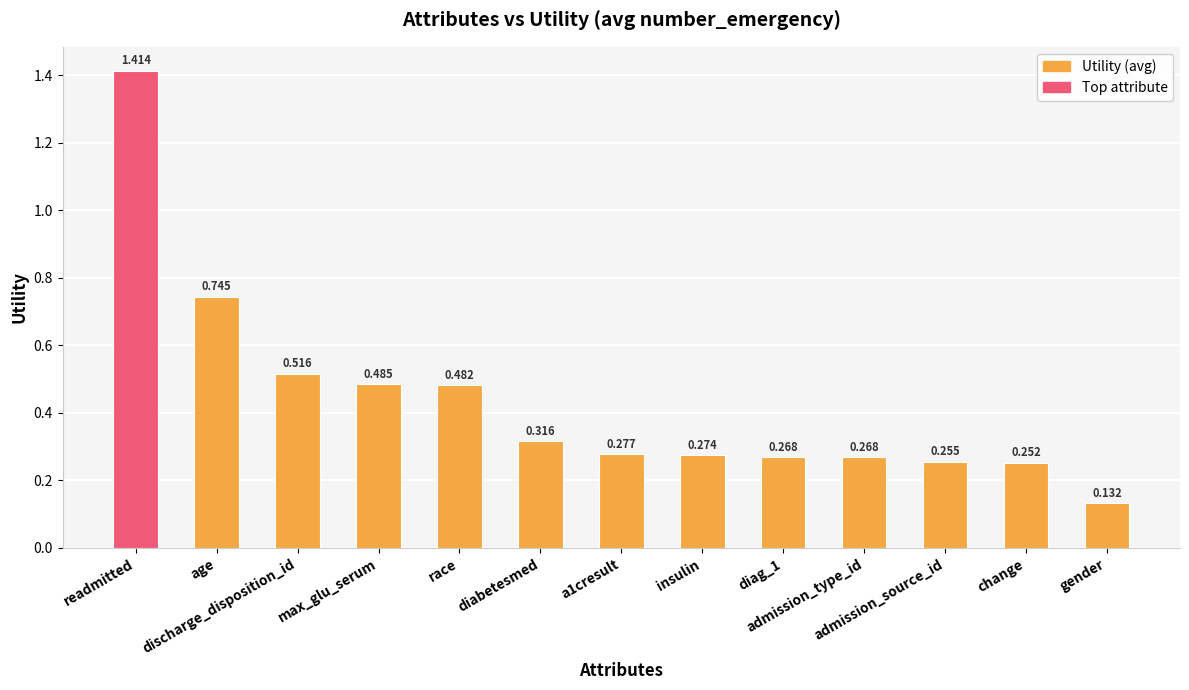

The value at gender is 0.2. True or false?

False